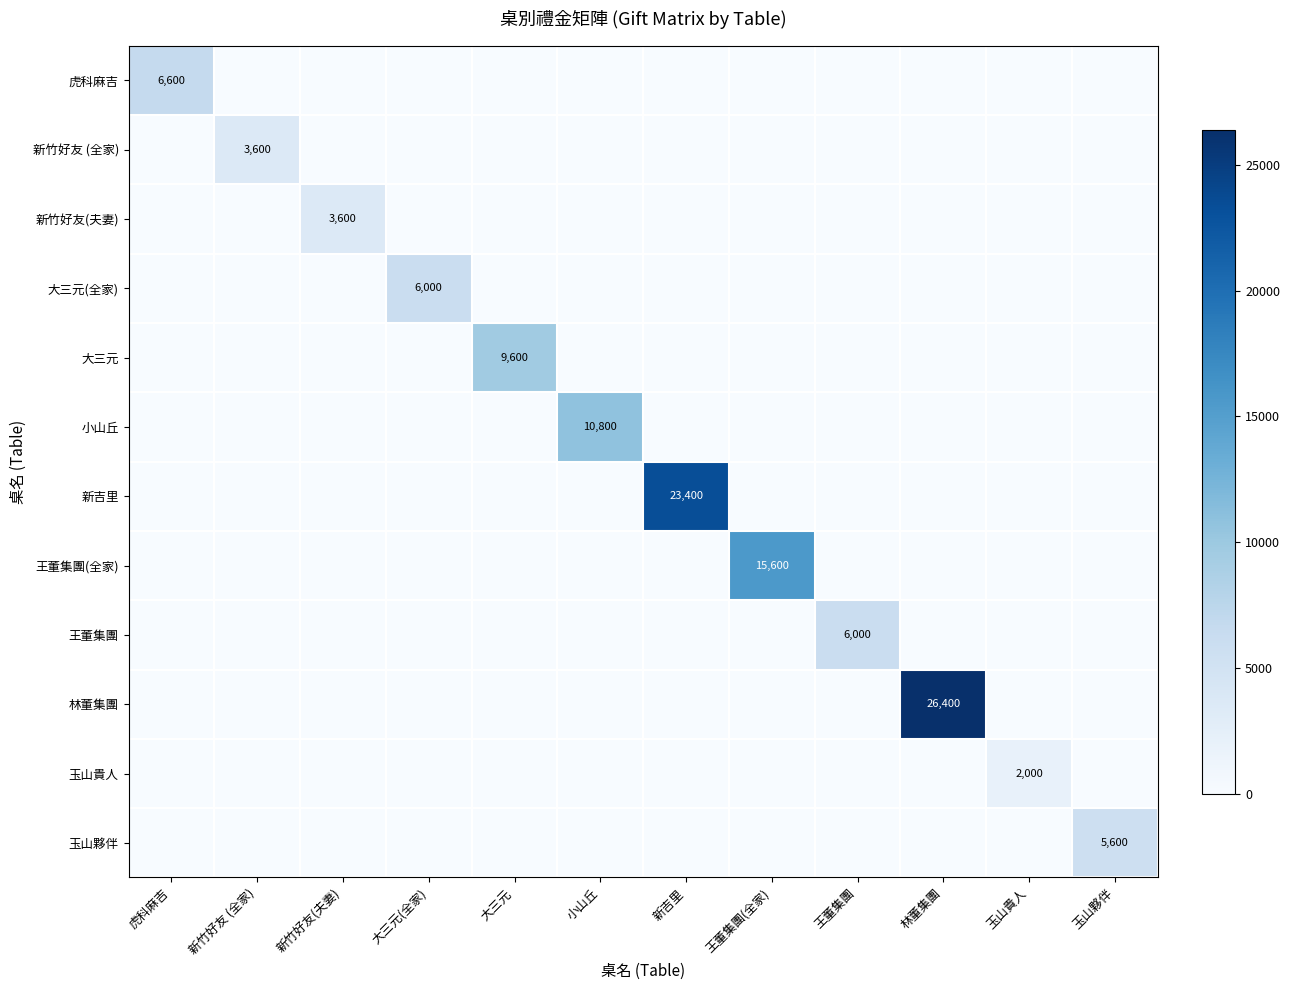

Rank the series by their maximum value, from lowest to highest.

玉山貴人, 新竹好友 (全家), 新竹好友(夫妻), 玉山夥伴, 大三元(全家), 王董集團, 虎科麻吉, 大三元, 小山丘, 王董集團(全家), 新吉里, 林董集團